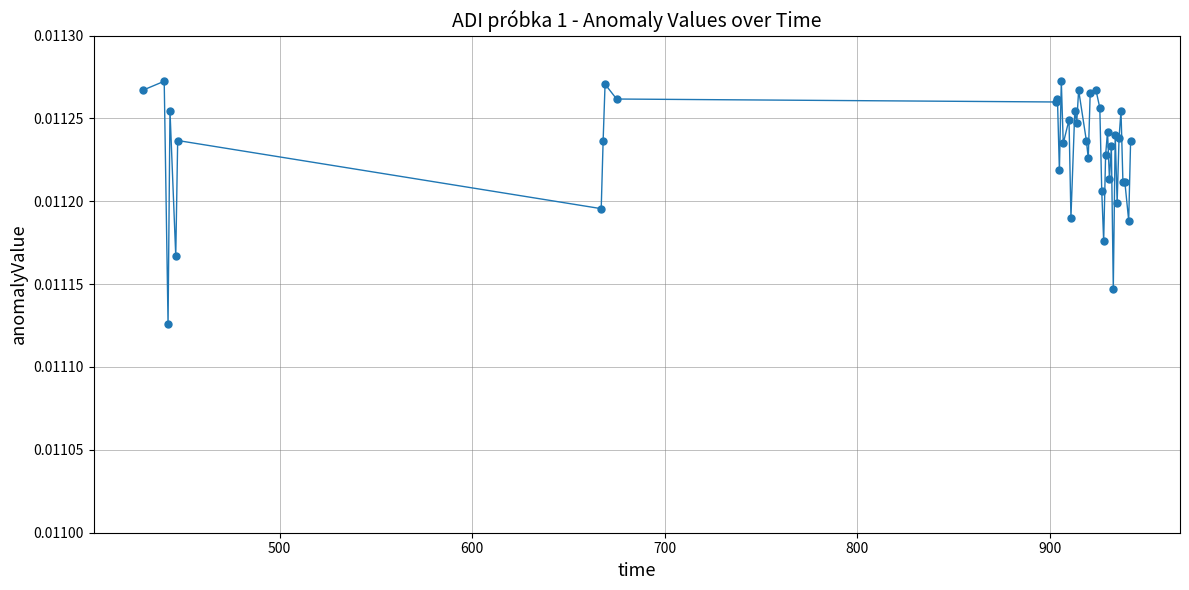

True or false: the data has more than 2 interior local peaks.

True